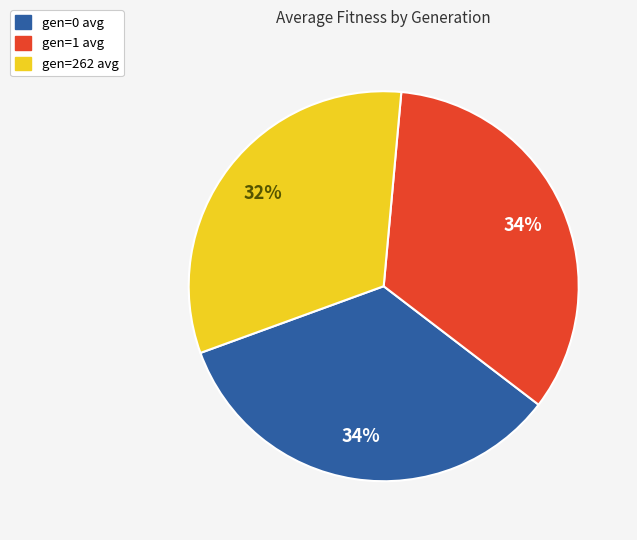

What is the smallest slice in the pie chart?

gen=262 avg